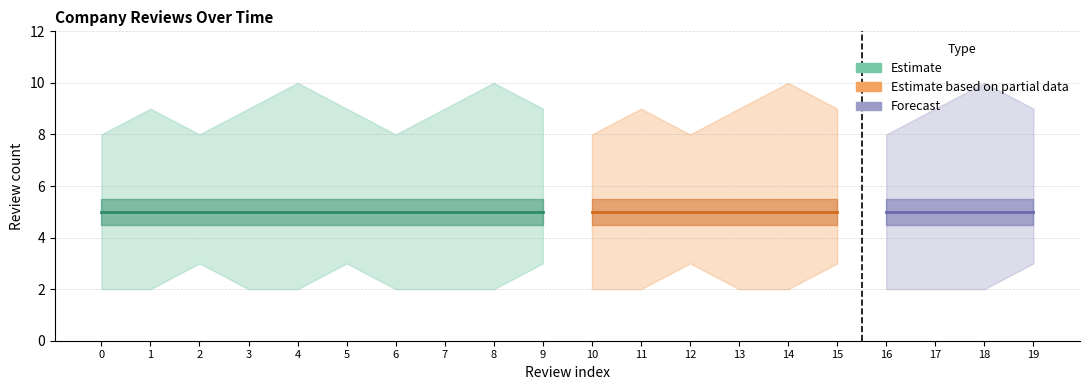

True or false: review_count has more than 1 interior local peaks.

False